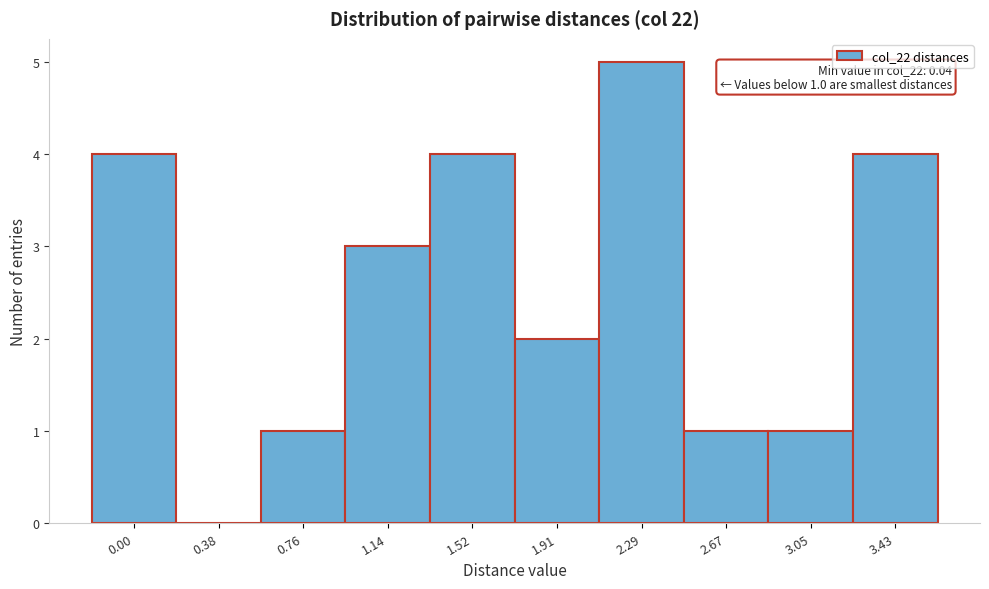

Reading right to left, list all the values displayed in this chart.

3.43=4	3.05=1	2.67=1	2.29=5	1.91=2	1.52=4	1.14=3	0.76=1	0.38=0	0.00=4